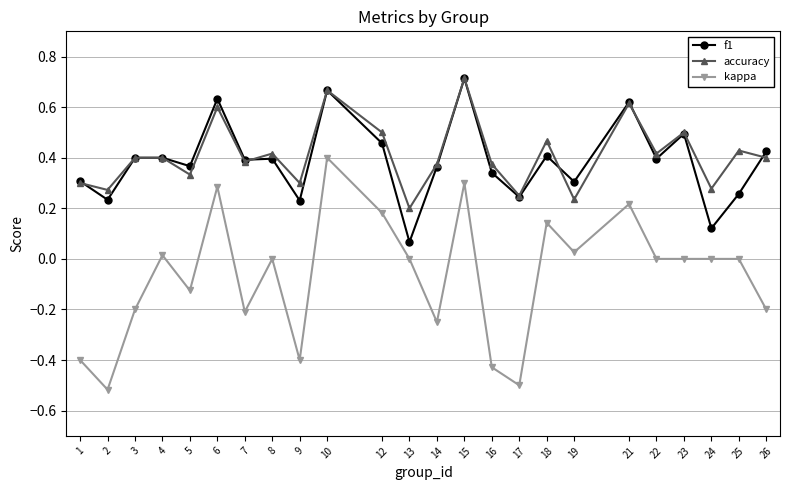

Which series changed the most between 4 and 5?

kappa